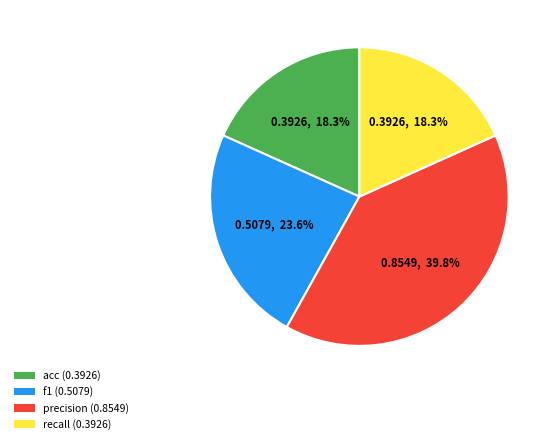

Between acc and f1, which is larger?

f1